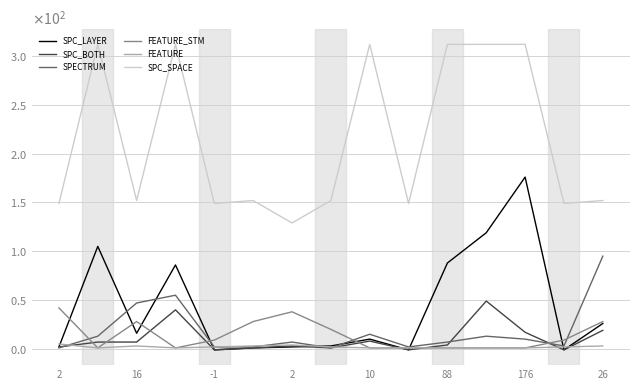

Between which two adjacent categories do FEATURE_STM and SPECTRUM first intersect?

2 and 16